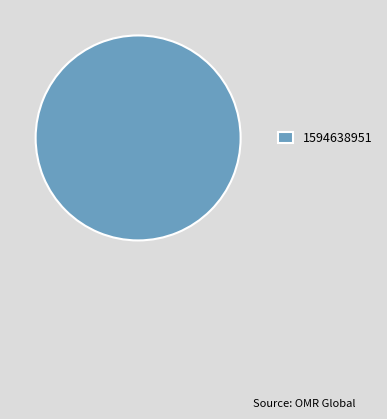

Does any single category account for the majority?

Yes